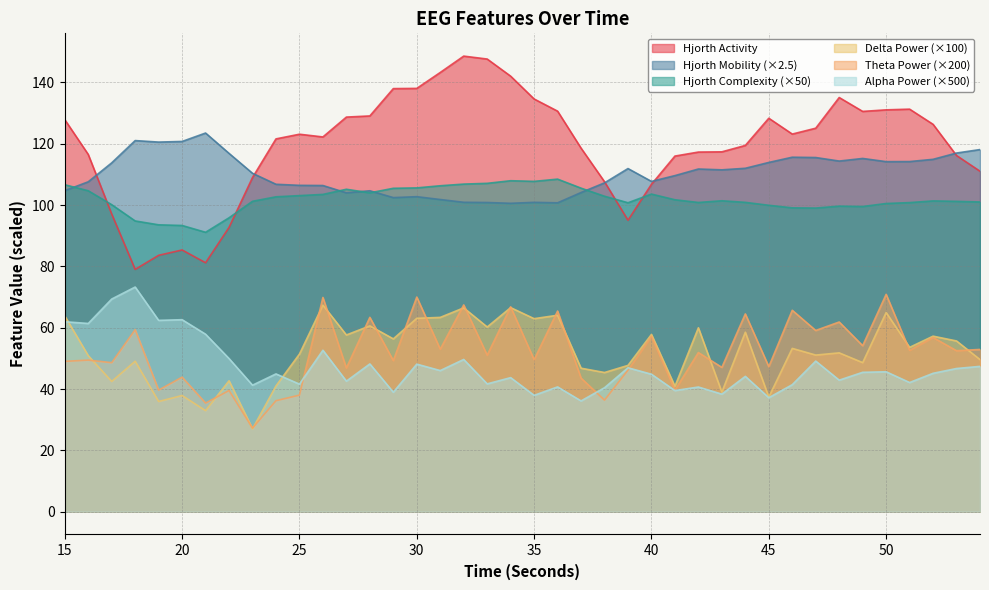

Which label corresponds to the largest value in the chart?

32